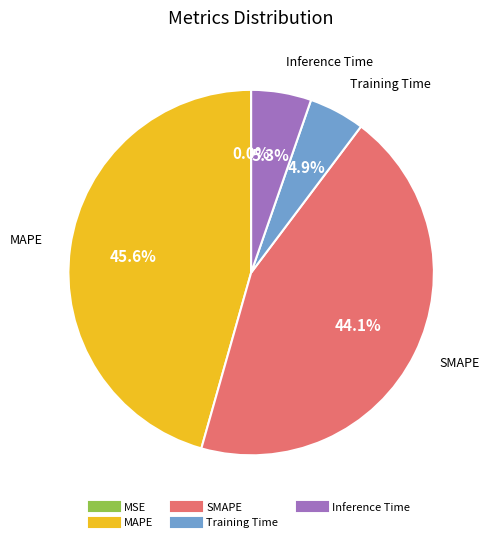

What percentage is NOT represented by MAPE?

54.4%